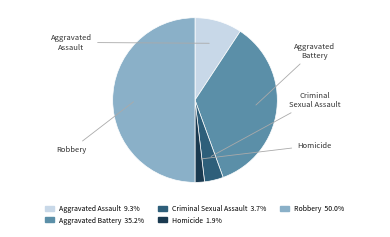

Which category has the biggest portion of the pie?

Robbery